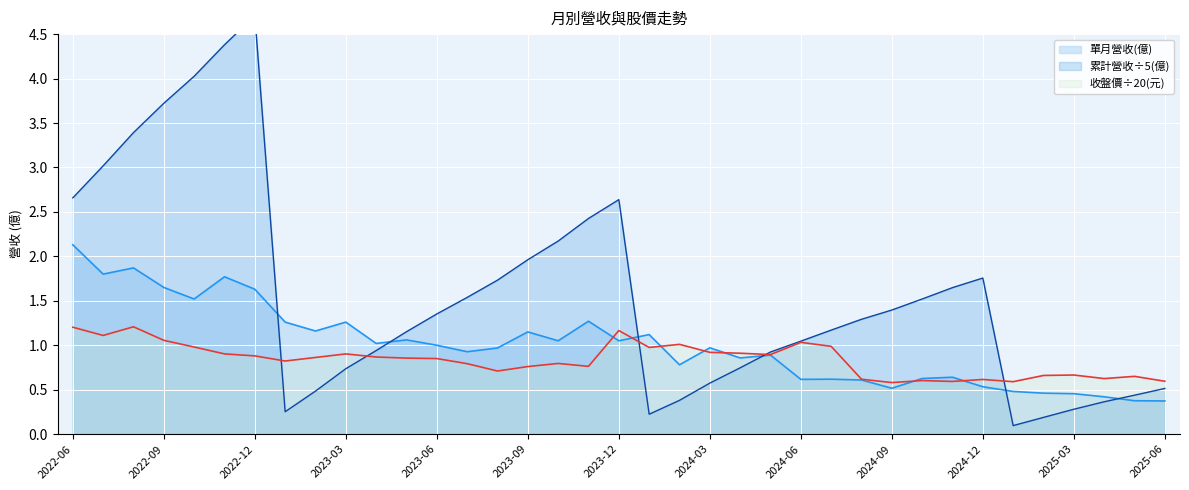

Reading left to right, extract all data points from this chart.

單月營收(億): 2.1	1.8	1.9	1.6	1.5	1.8	1.6	1.3	1.2	1.3	1.0	1.1	1.0	0.9	1.0	1.1	1.1	1.3	1.1	1.1	0.8	1.0	0.9	0.9	0.6	0.6	0.6	0.5	0.6	0.6	0.5	0.5	0.5	0.5	0.4	0.4	0.4
累計營收(億): 2.7	3.0	3.4	3.7	4.0	4.4	4.7	0.3	0.5	0.7	0.9	1.2	1.4	1.5	1.7	2.0	2.2	2.4	2.6	0.2	0.4	0.6	0.7	0.9	1.0	1.2	1.3	1.4	1.5	1.6	1.8	0.1	0.2	0.3	0.4	0.4	0.5
收盤價(元): 1.2	1.1	1.2	1.1	1.0	0.9	0.9	0.8	0.9	0.9	0.9	0.9	0.8	0.8	0.7	0.8	0.8	0.8	1.2	1.0	1.0	0.9	0.9	0.9	1.0	1.0	0.6	0.6	0.6	0.6	0.6	0.6	0.7	0.7	0.6	0.7	0.6